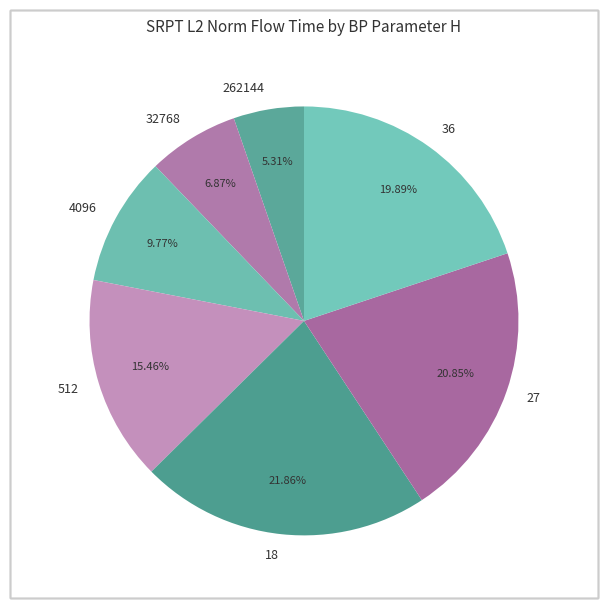

To the nearest percent, what is the average slice percentage?

14%